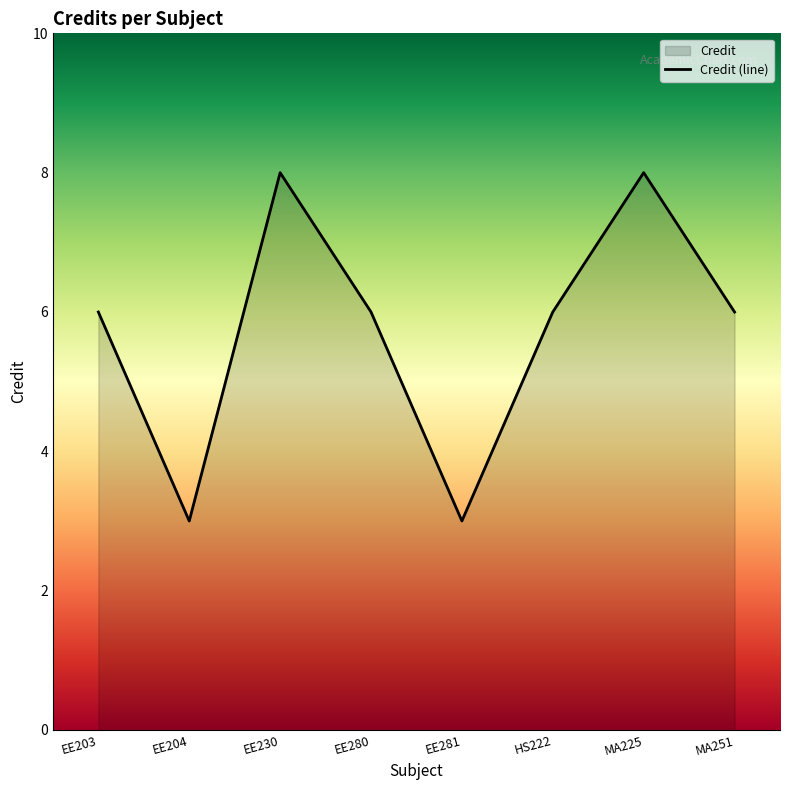

Approximately how many times larger is the value at EE230 compared to EE204?

2.7